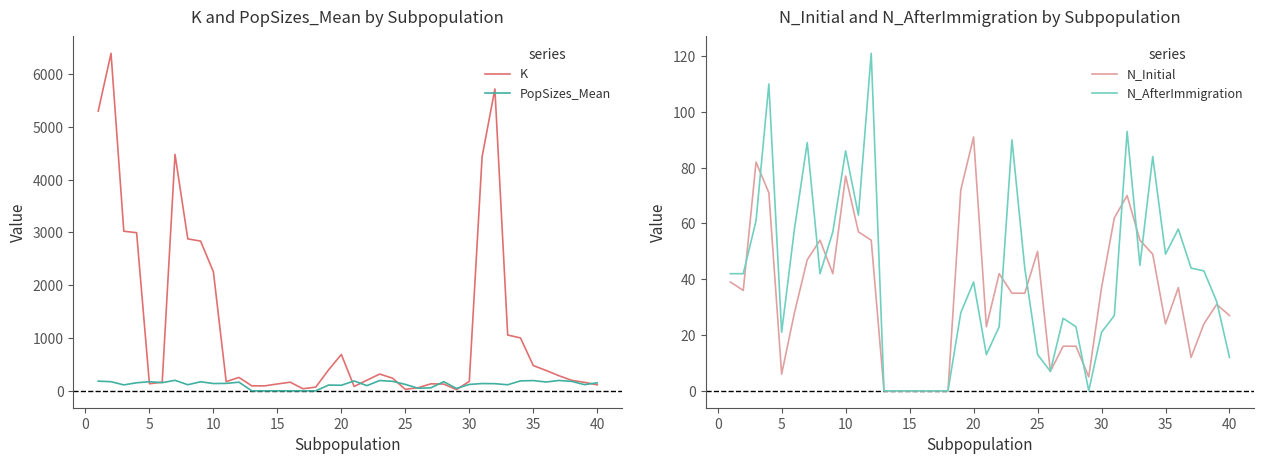

Count the number of data series in this chart.

4